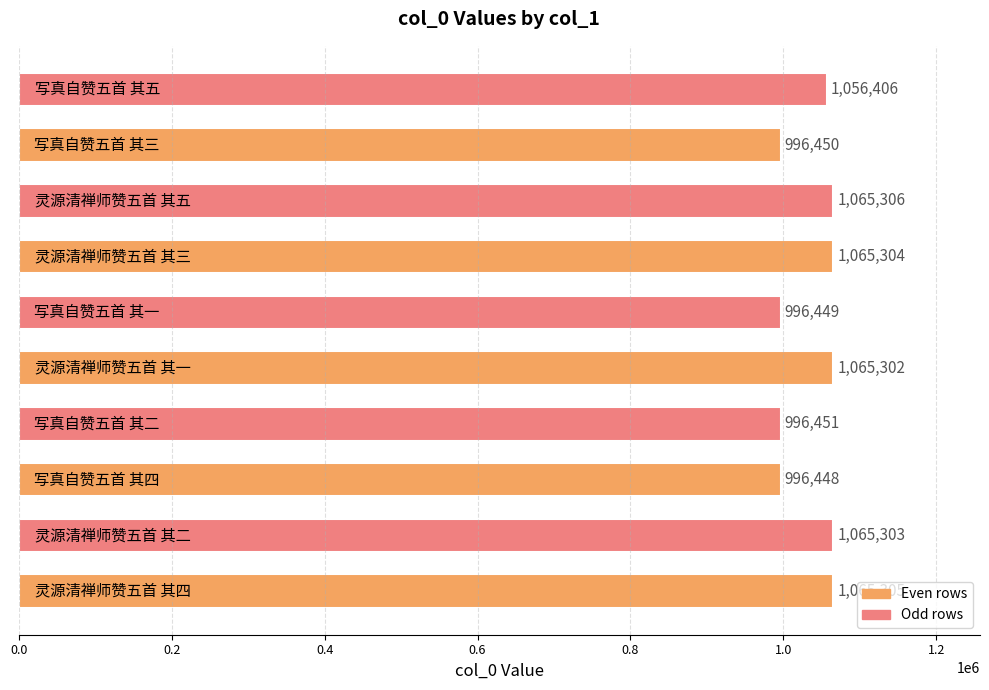

Reading bottom to top, what are all the values shown in this chart?

1065305	1065303	996448	996451	1065302	996449	1065304	1065306	996450	1056406